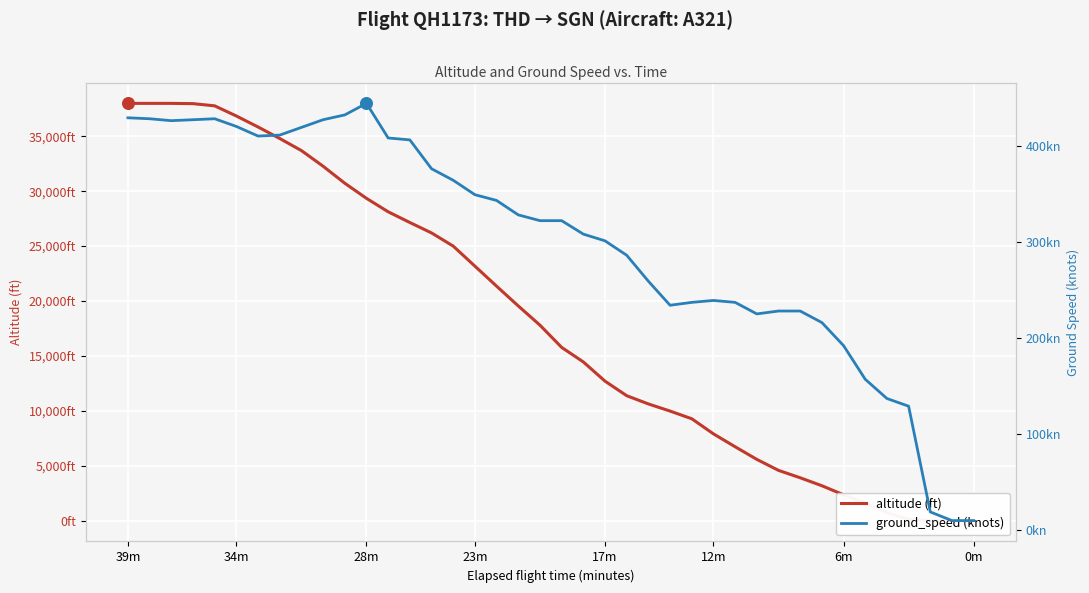

Which series reaches the minimum Y coordinate?

altitude